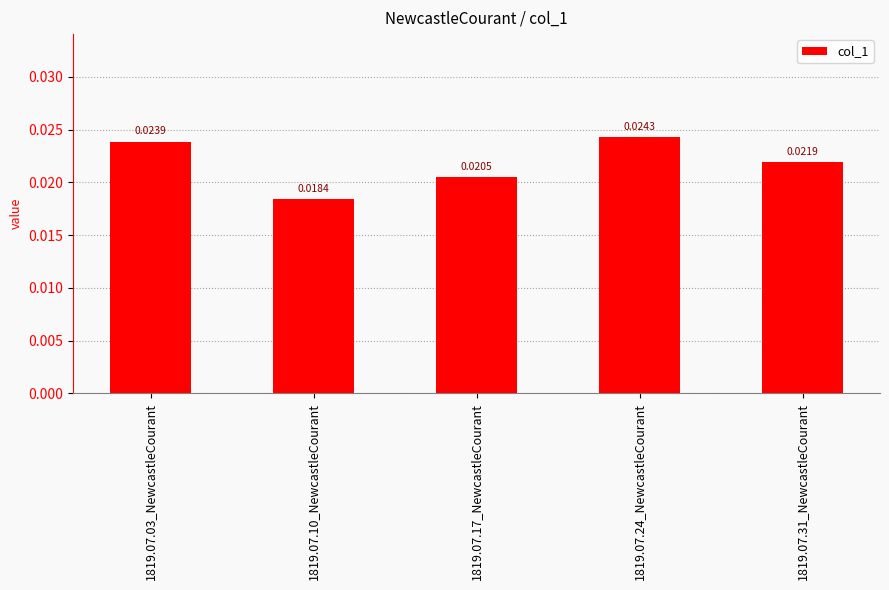

List the labels in order of value, smallest first.

1819.07.10_NewcastleCourant, 1819.07.17_NewcastleCourant, 1819.07.31_NewcastleCourant, 1819.07.03_NewcastleCourant, 1819.07.24_NewcastleCourant